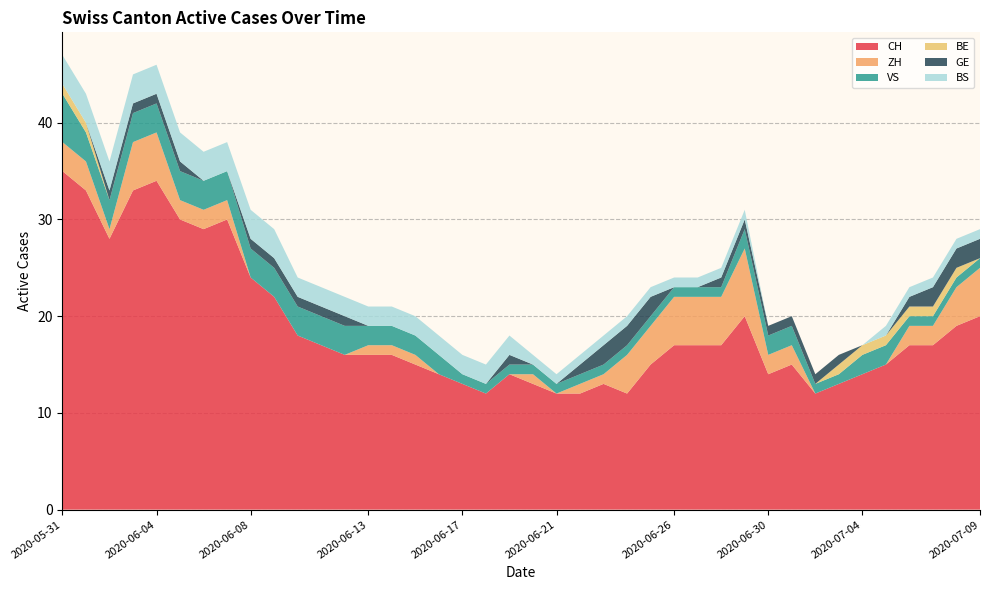

Reading left to right, extract all data points from this chart.

CH: 2020-05-31=35	2020-06-01=33	2020-06-02=28	2020-06-03=33	2020-06-04=34	2020-06-05=30	2020-06-06=29	2020-06-07=30	2020-06-08=24	2020-06-09=22	2020-06-10=18	2020-06-11=17	2020-06-12=16	2020-06-13=16	2020-06-14=16	2020-06-15=15	2020-06-16=14	2020-06-17=13	2020-06-18=12	2020-06-19=14	2020-06-20=13	2020-06-21=12	2020-06-22=12	2020-06-23=13	2020-06-24=12	2020-06-25=15	2020-06-26=17	2020-06-27=17	2020-06-28=17	2020-06-29=20	2020-06-30=14	2020-07-01=15	2020-07-02=12	2020-07-03=13	2020-07-04=14	2020-07-05=15	2020-07-06=17	2020-07-07=17	2020-07-08=19	2020-07-09=20
ZH: 2020-05-31=3	2020-06-01=3	2020-06-02=1	2020-06-03=5	2020-06-04=5	2020-06-05=2	2020-06-06=2	2020-06-07=2	2020-06-08=0	2020-06-09=0	2020-06-10=0	2020-06-11=0	2020-06-12=0	2020-06-13=1	2020-06-14=1	2020-06-15=1	2020-06-16=0	2020-06-17=0	2020-06-18=0	2020-06-19=0	2020-06-20=1	2020-06-21=0	2020-06-22=1	2020-06-23=1	2020-06-24=4	2020-06-25=4	2020-06-26=5	2020-06-27=5	2020-06-28=5	2020-06-29=7	2020-06-30=2	2020-07-01=2	2020-07-02=0	2020-07-03=0	2020-07-04=0	2020-07-05=0	2020-07-06=2	2020-07-07=2	2020-07-08=4	2020-07-09=5
VS: 2020-05-31=5	2020-06-01=3	2020-06-02=3	2020-06-03=3	2020-06-04=3	2020-06-05=3	2020-06-06=3	2020-06-07=3	2020-06-08=3	2020-06-09=3	2020-06-10=3	2020-06-11=3	2020-06-12=3	2020-06-13=2	2020-06-14=2	2020-06-15=2	2020-06-16=2	2020-06-17=1	2020-06-18=1	2020-06-19=1	2020-06-20=1	2020-06-21=1	2020-06-22=1	2020-06-23=1	2020-06-24=1	2020-06-25=1	2020-06-26=1	2020-06-27=1	2020-06-28=1	2020-06-29=2	2020-06-30=2	2020-07-01=2	2020-07-02=1	2020-07-03=1	2020-07-04=2	2020-07-05=2	2020-07-06=1	2020-07-07=1	2020-07-08=1	2020-07-09=1
BE: 2020-05-31=1	2020-06-01=1	2020-06-02=0	2020-06-03=0	2020-06-04=0	2020-06-05=0	2020-06-06=0	2020-06-07=0	2020-06-08=0	2020-06-09=0	2020-06-10=0	2020-06-11=0	2020-06-12=0	2020-06-13=0	2020-06-14=0	2020-06-15=0	2020-06-16=0	2020-06-17=0	2020-06-18=0	2020-06-19=0	2020-06-20=0	2020-06-21=0	2020-06-22=0	2020-06-23=0	2020-06-24=0	2020-06-25=0	2020-06-26=0	2020-06-27=0	2020-06-28=0	2020-06-29=0	2020-06-30=0	2020-07-01=0	2020-07-02=0	2020-07-03=1	2020-07-04=1	2020-07-05=1	2020-07-06=1	2020-07-07=1	2020-07-08=1	2020-07-09=0
GE: 2020-05-31=0	2020-06-01=0	2020-06-02=1	2020-06-03=1	2020-06-04=1	2020-06-05=1	2020-06-06=0	2020-06-07=0	2020-06-08=1	2020-06-09=1	2020-06-10=1	2020-06-11=1	2020-06-12=1	2020-06-13=0	2020-06-14=0	2020-06-15=0	2020-06-16=0	2020-06-17=0	2020-06-18=0	2020-06-19=1	2020-06-20=0	2020-06-21=0	2020-06-22=1	2020-06-23=2	2020-06-24=2	2020-06-25=2	2020-06-26=0	2020-06-27=0	2020-06-28=1	2020-06-29=1	2020-06-30=1	2020-07-01=1	2020-07-02=1	2020-07-03=1	2020-07-04=0	2020-07-05=0	2020-07-06=1	2020-07-07=2	2020-07-08=2	2020-07-09=2
BS: 2020-05-31=3	2020-06-01=3	2020-06-02=3	2020-06-03=3	2020-06-04=3	2020-06-05=3	2020-06-06=3	2020-06-07=3	2020-06-08=3	2020-06-09=3	2020-06-10=2	2020-06-11=2	2020-06-12=2	2020-06-13=2	2020-06-14=2	2020-06-15=2	2020-06-16=2	2020-06-17=2	2020-06-18=2	2020-06-19=2	2020-06-20=1	2020-06-21=1	2020-06-22=1	2020-06-23=1	2020-06-24=1	2020-06-25=1	2020-06-26=1	2020-06-27=1	2020-06-28=1	2020-06-29=1	2020-06-30=0	2020-07-01=0	2020-07-02=0	2020-07-03=0	2020-07-04=0	2020-07-05=1	2020-07-06=1	2020-07-07=1	2020-07-08=1	2020-07-09=1